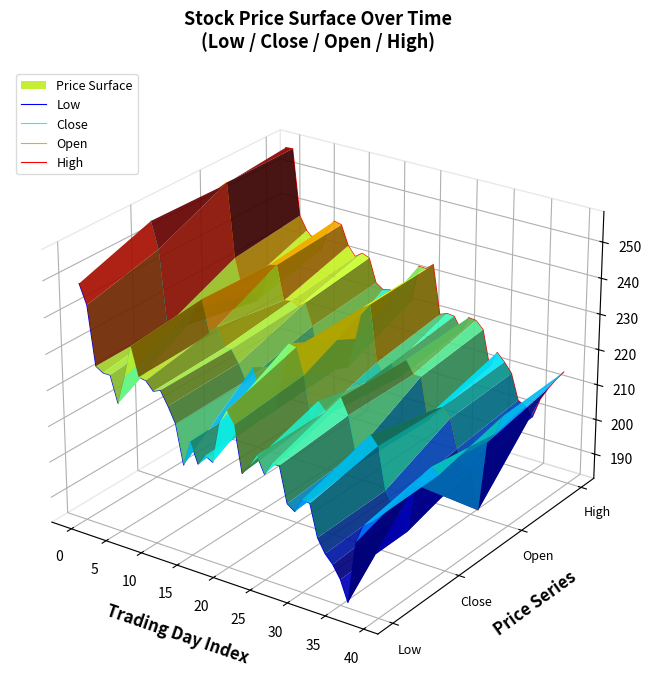

True or false: High has more than 1 interior local peaks.

True